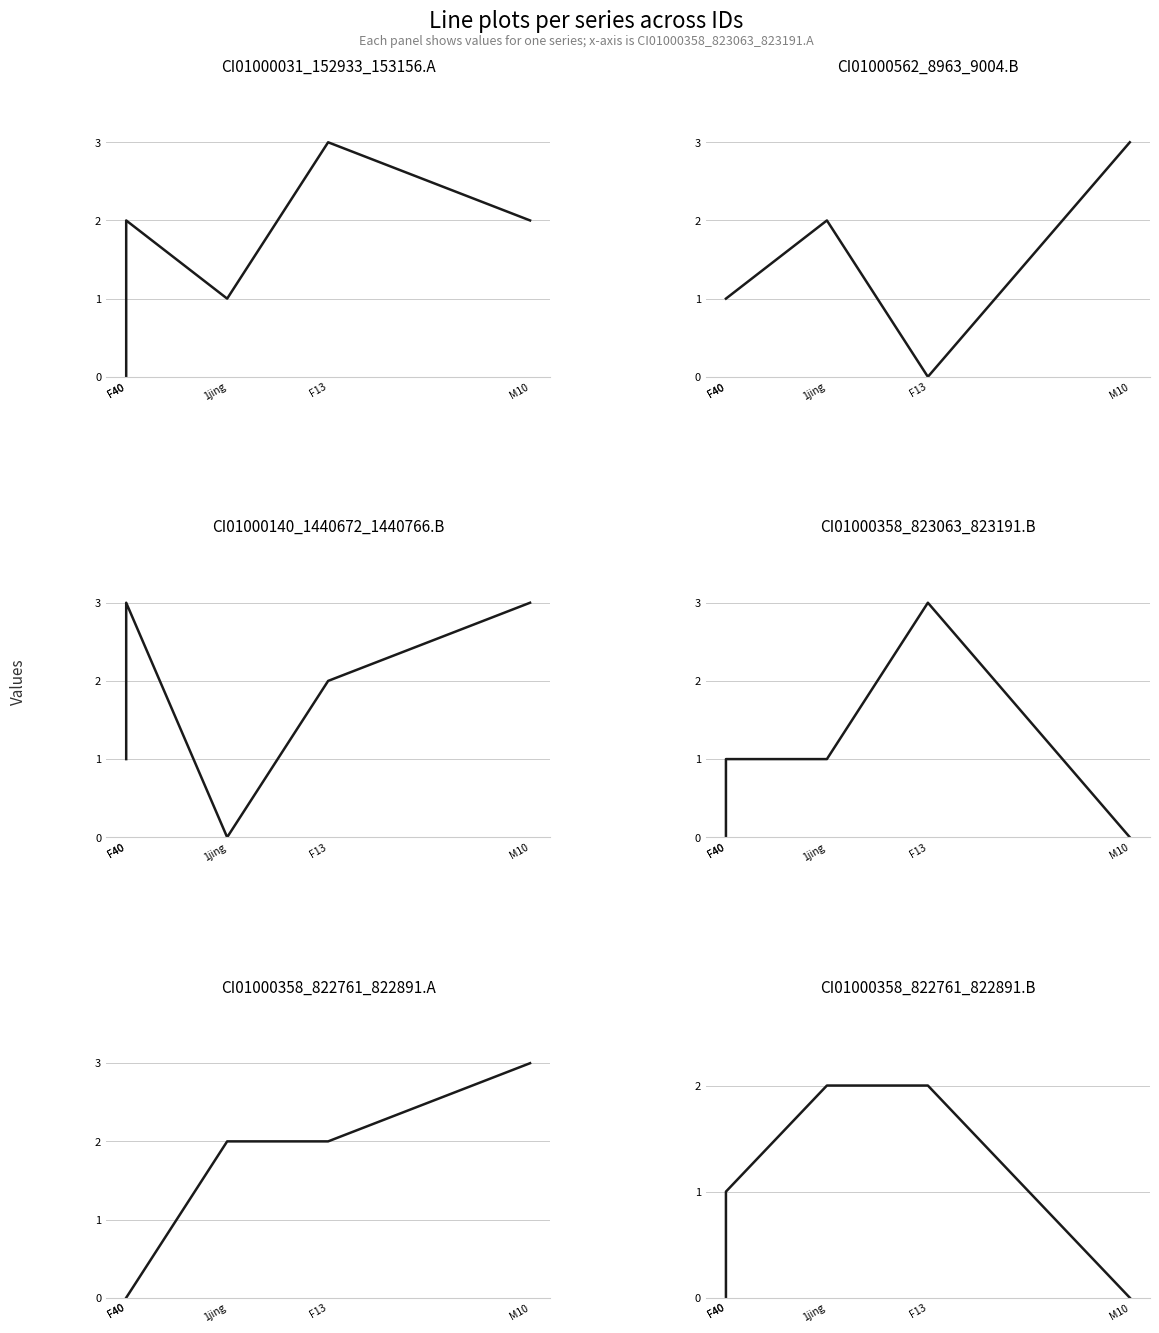

Rank the series at F13 from lowest to highest value.

CI01000562_8963_9004.B, CI01000140_1440672_1440766.B, CI01000358_822761_822891.A, CI01000358_822761_822891.B, CI01000031_152933_153156.A, CI01000358_823063_823191.B